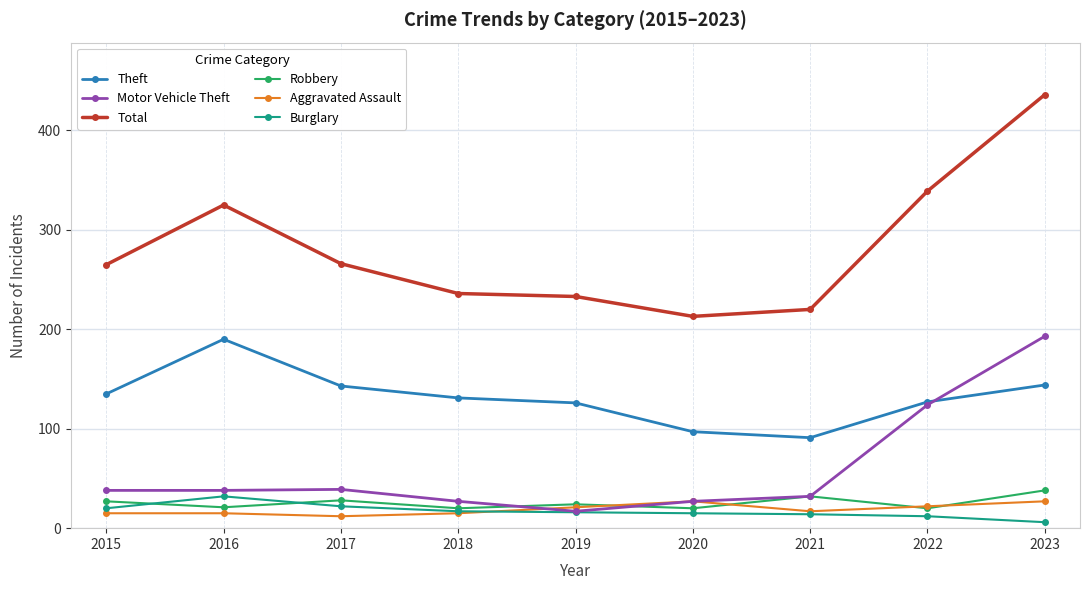

What is the difference between the highest and lowest values at 2021?

206